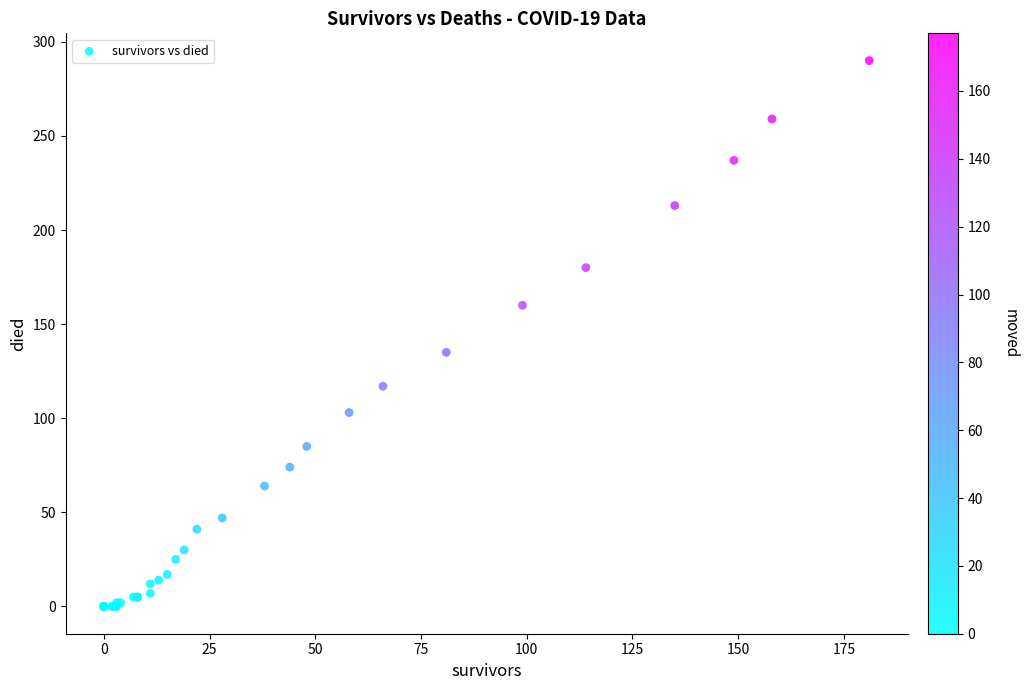

What Y value in the scatter plot is closest to 145?

135